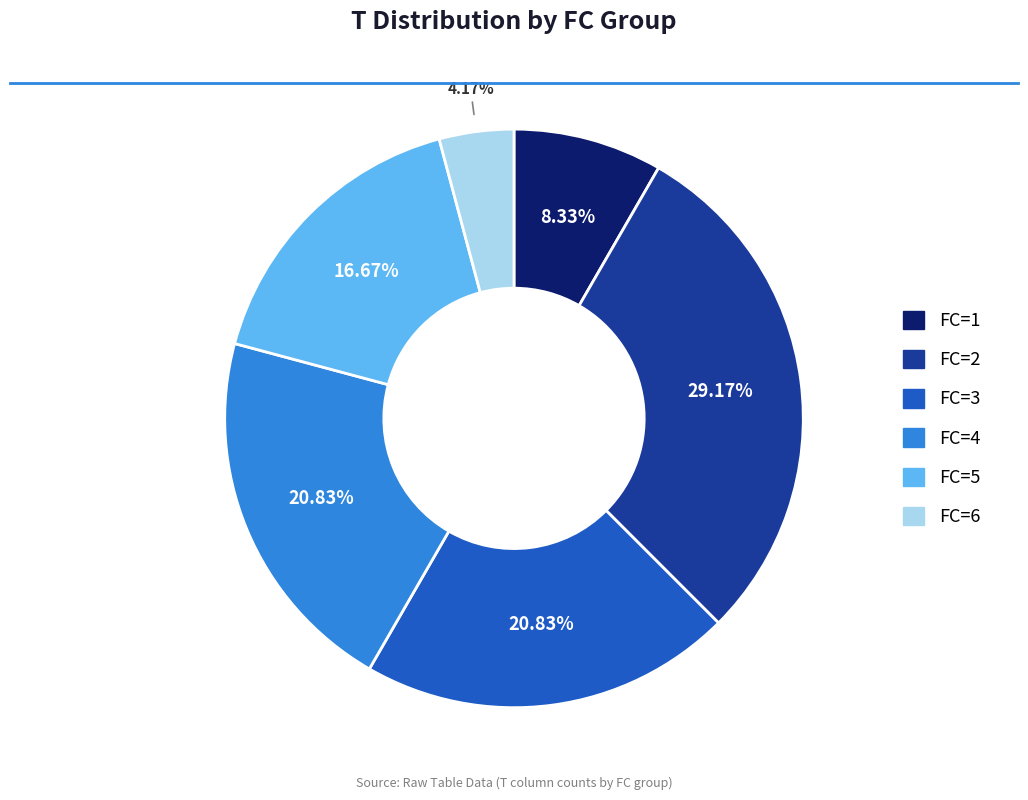

How many segments does this pie chart have?

6